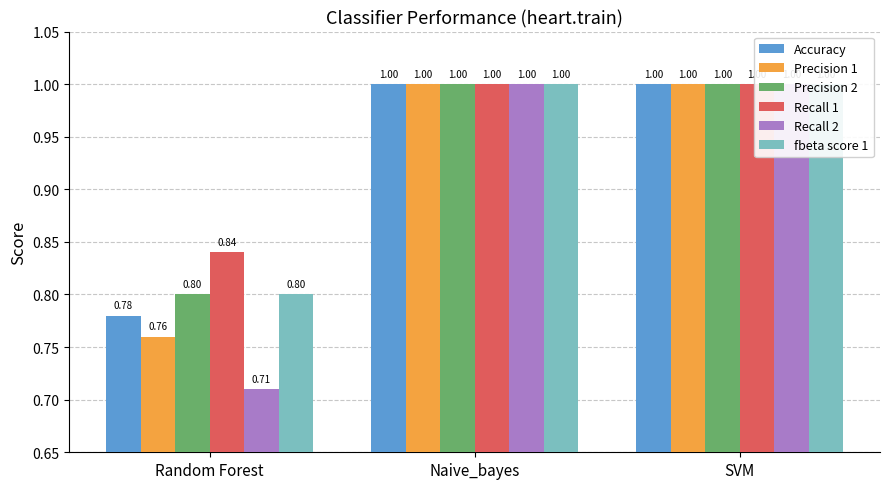

What is the minimum value for fbeta score 1?

0.8